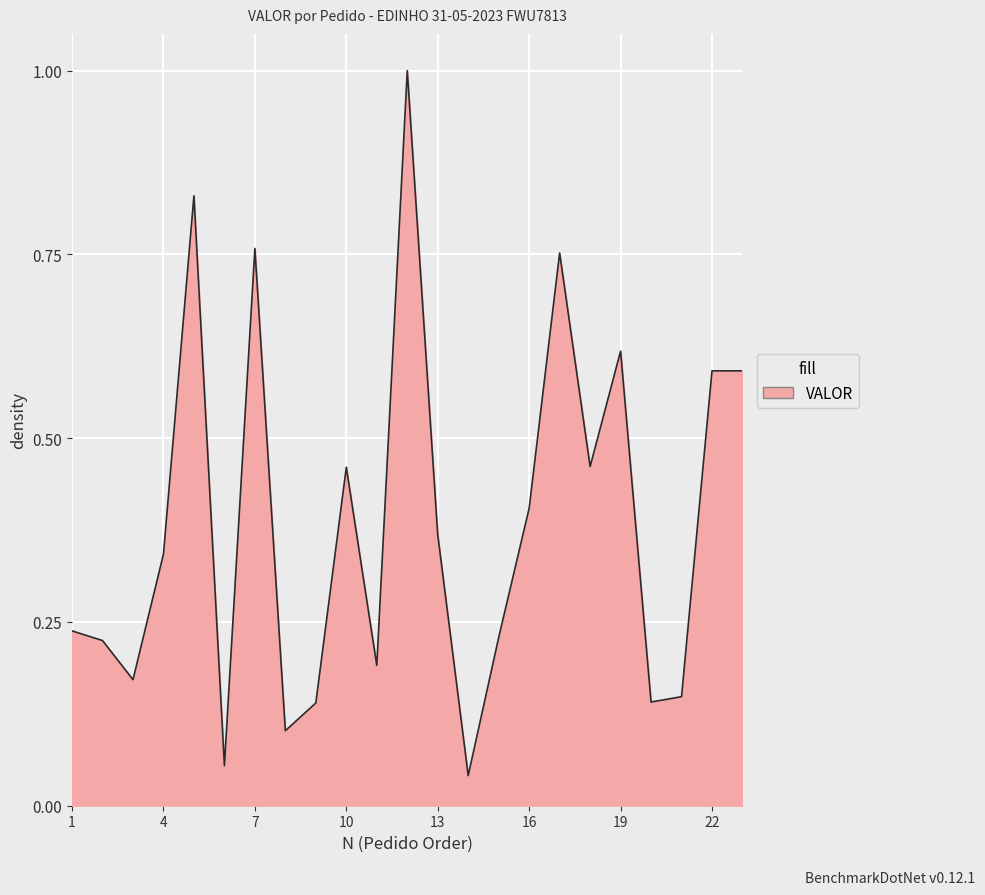

What is the greatest value displayed?

1.0